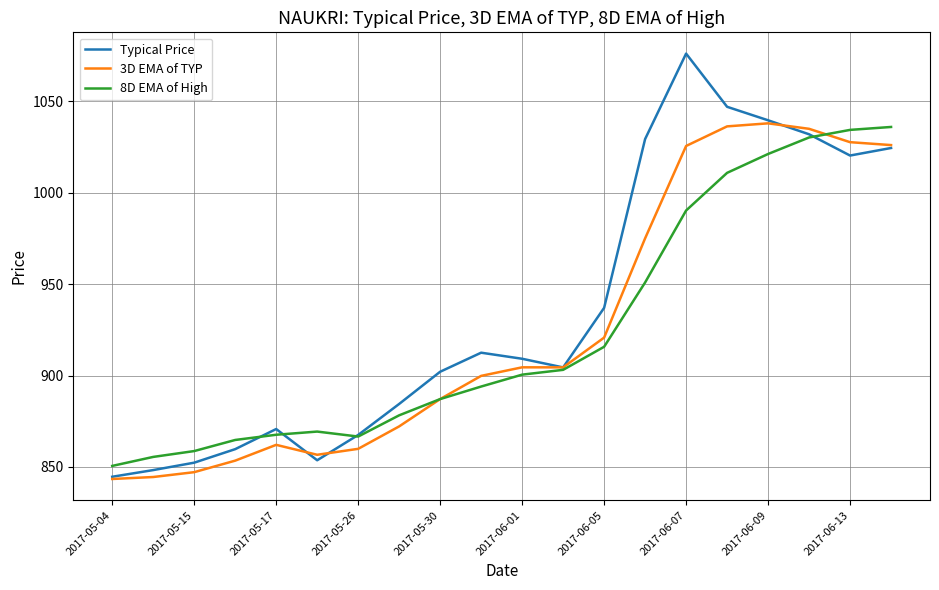

How many lines are shown in the chart?

3